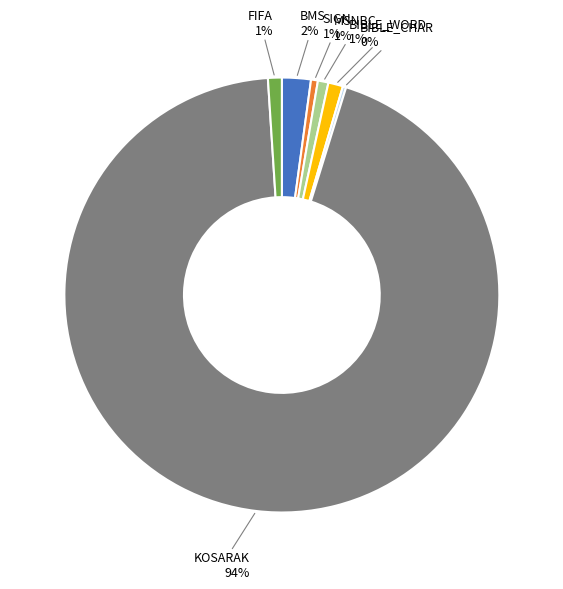

Between KOSARAK and BIBLE_WORD, which is larger?

KOSARAK